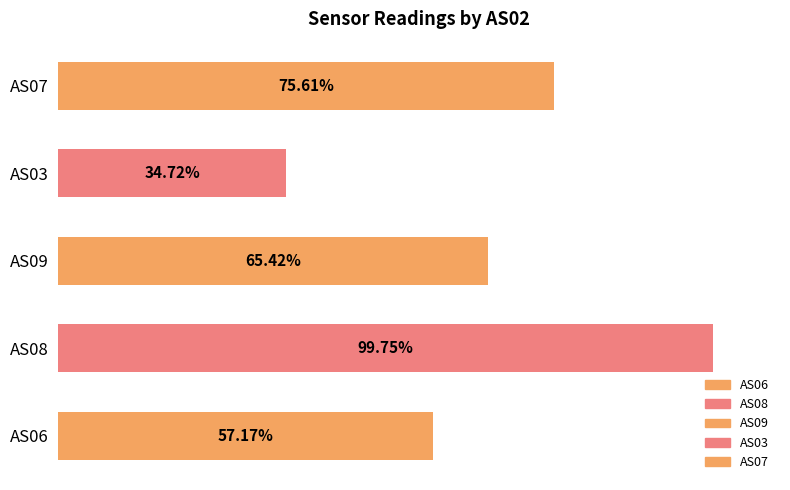

Does the chart contain stacked bars?

No